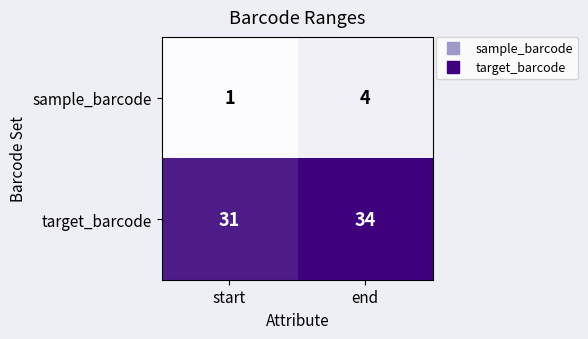

Read the target_barcode value at end.

34